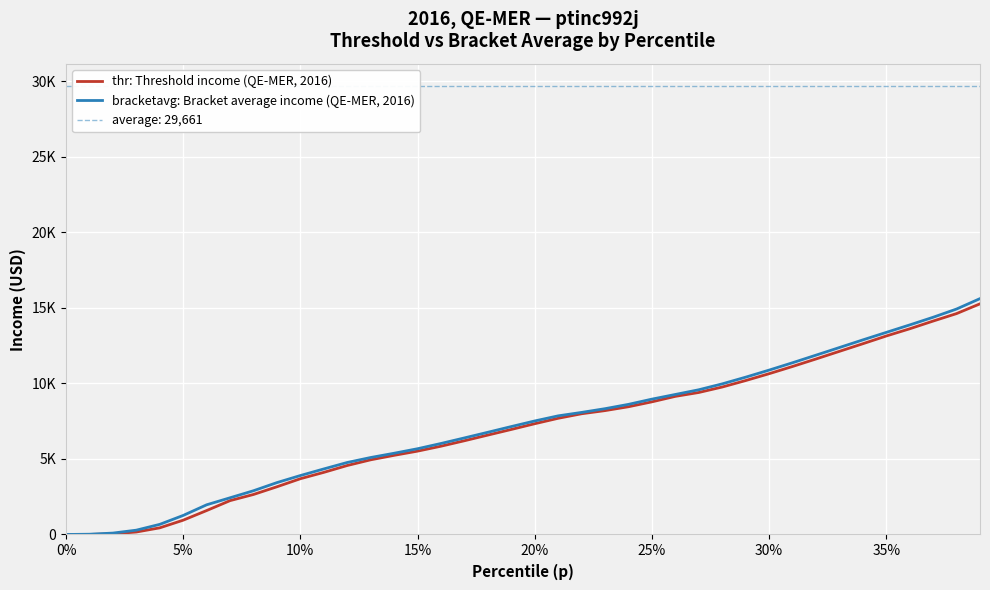

True or false: bracketavg: Bracket average income (QE-MER, 2016) and thr: Threshold income (QE-MER, 2016) cross at least once.

False